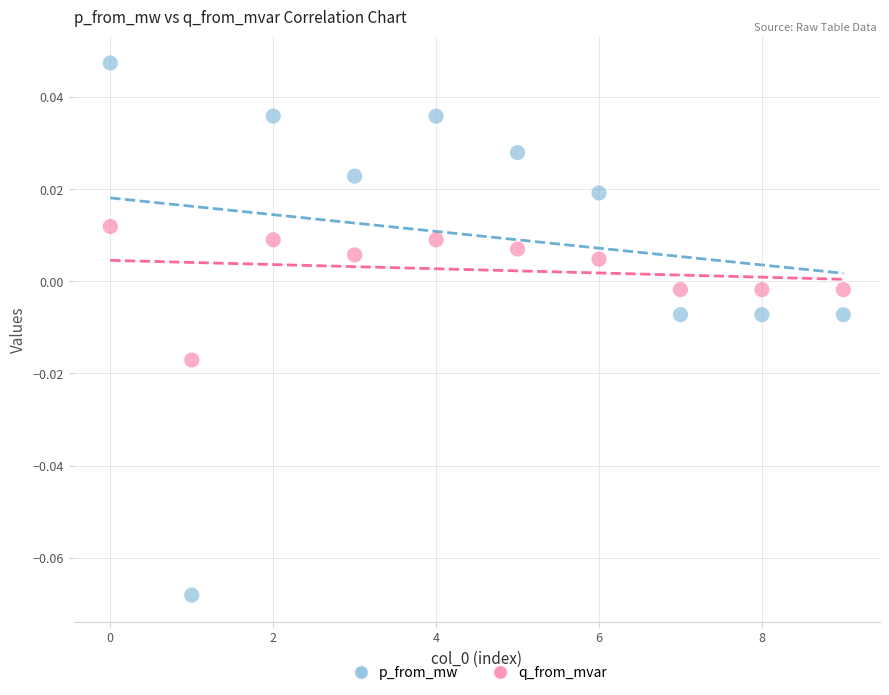

Which series has the largest Y range (max minus min)?

p_from_mw